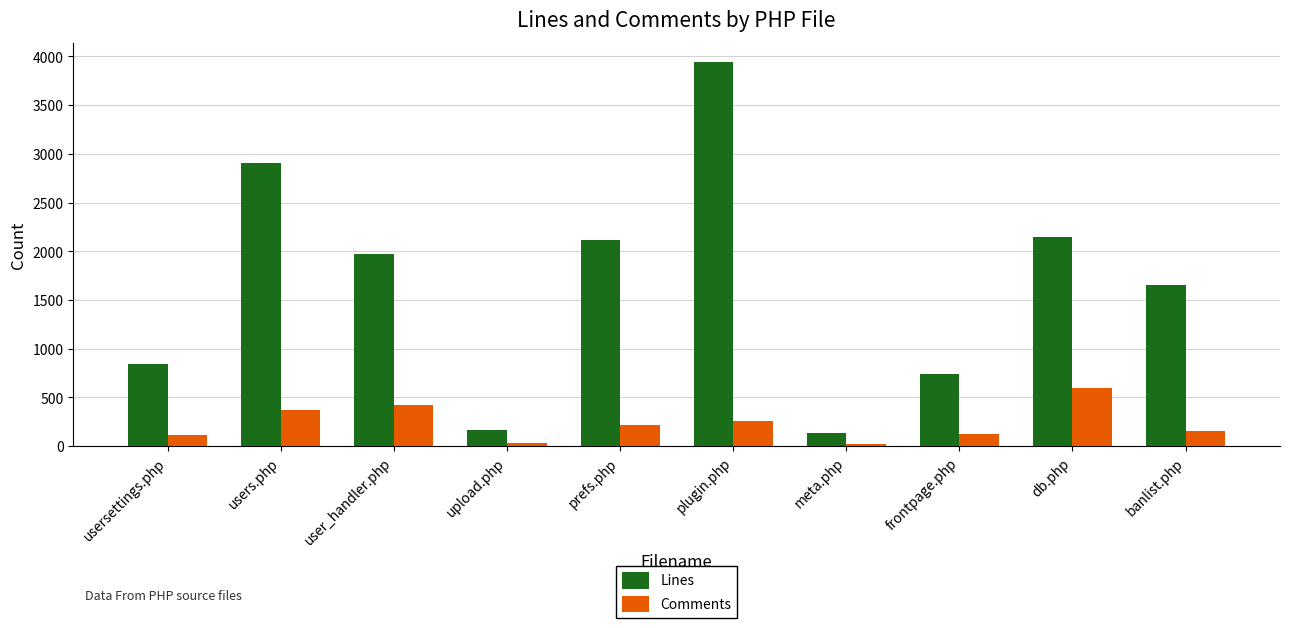

How many values in the Comments series are below 222?

5